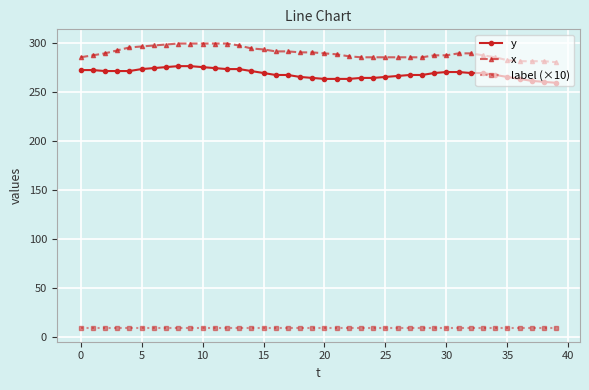

True or false: y and x intersect in this chart.

False